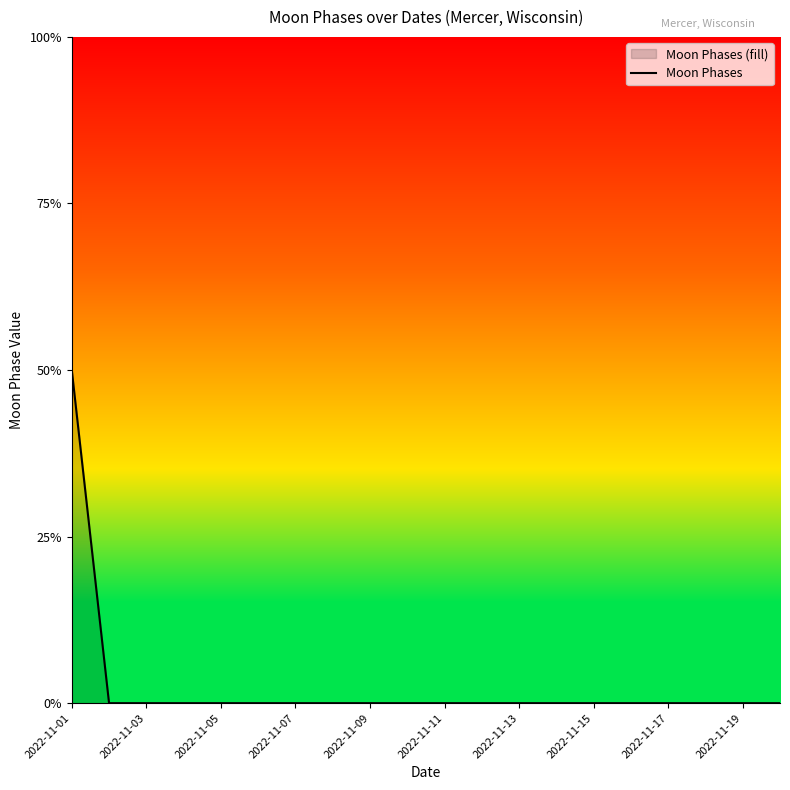

How many positive values are there?

1